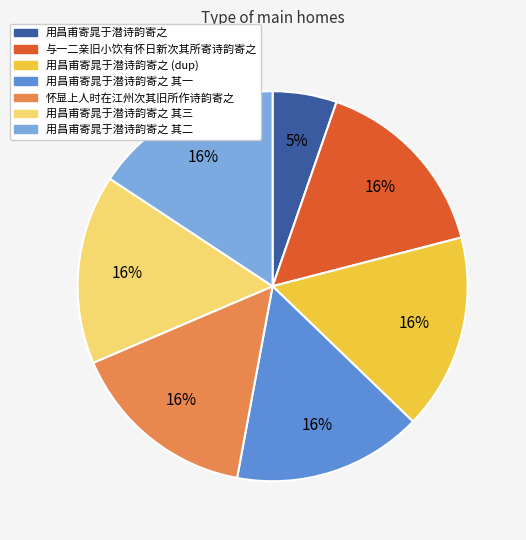

True or false: 用昌甫寄晁于潜诗韵寄之 accounts for 1% of the total.

False